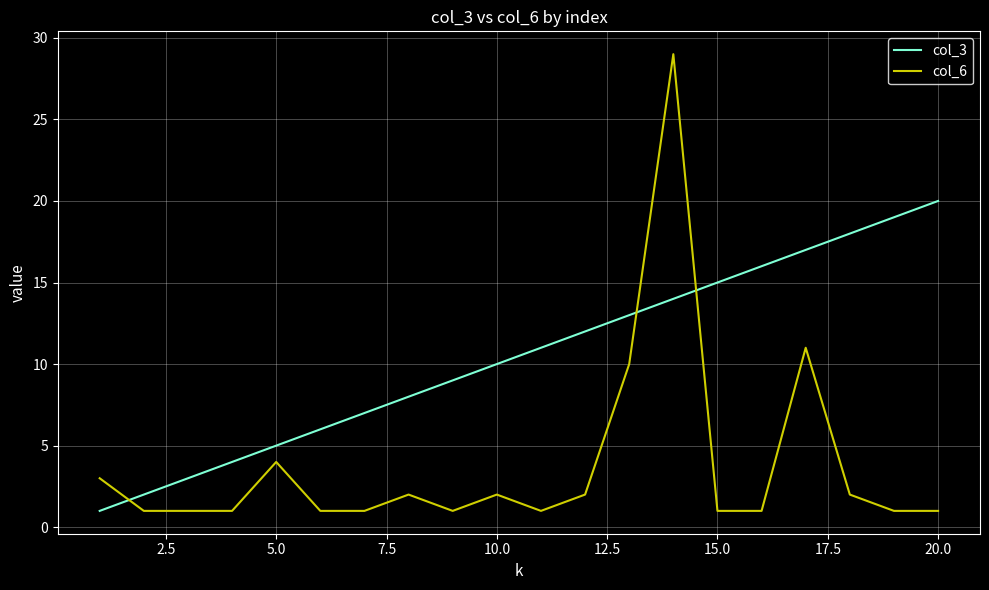

Rank the series by their maximum value, from highest to lowest.

col_6, col_3